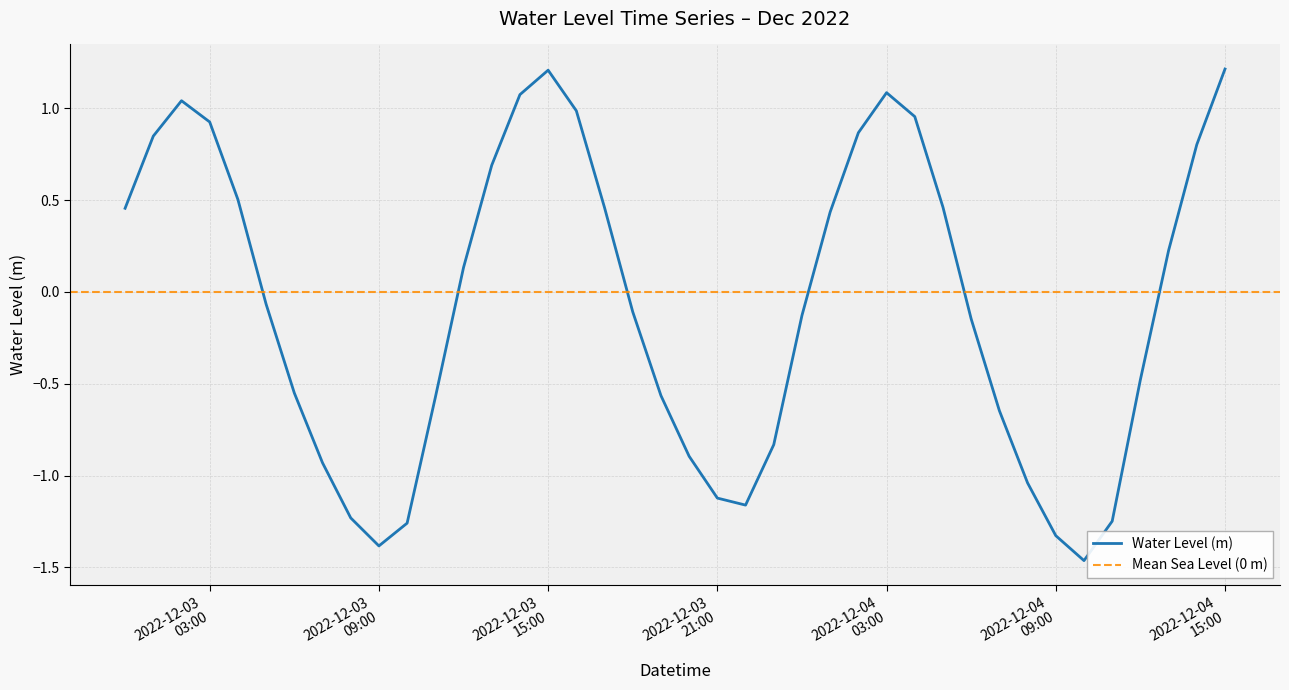

What is the maximum value for Water Level (m)?

1.2